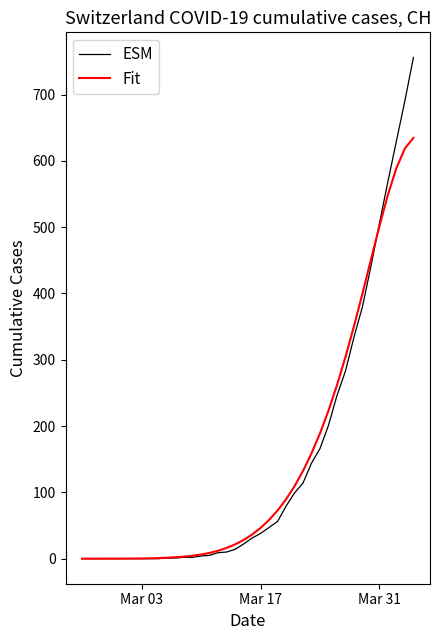

Which series has the largest range (max minus min)?

ESM